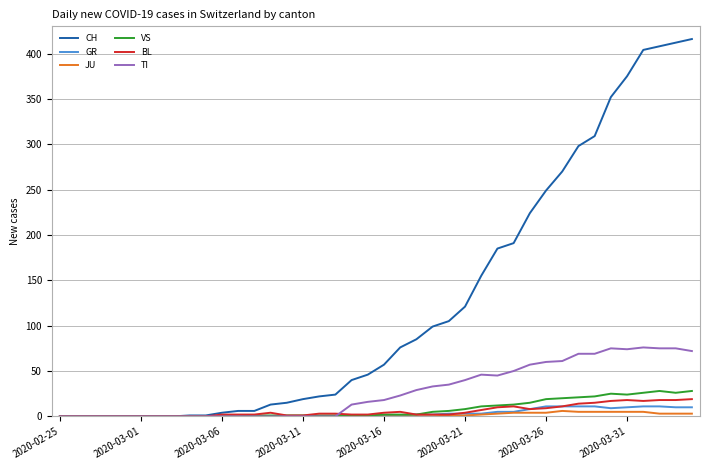

Which series has the widest spread of values?

CH